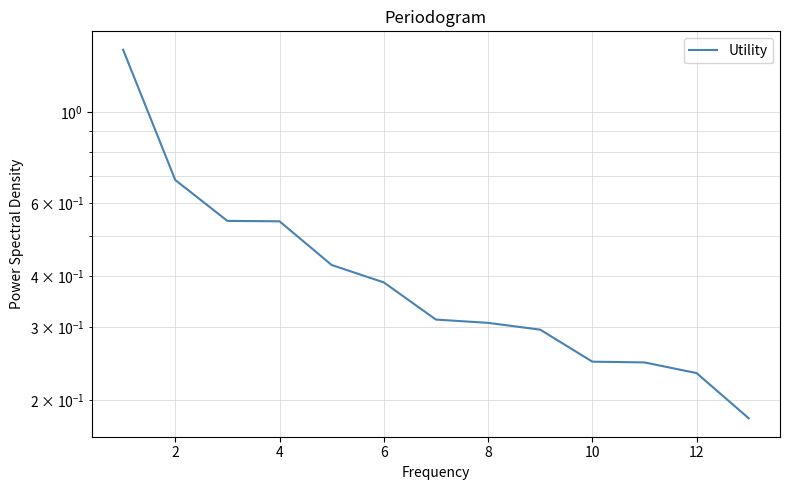

Reading right to left, list all the values displayed in this chart.

0.2	0.2	0.2	0.2	0.3	0.3	0.3	0.4	0.4	0.5	0.5	0.7	1.4